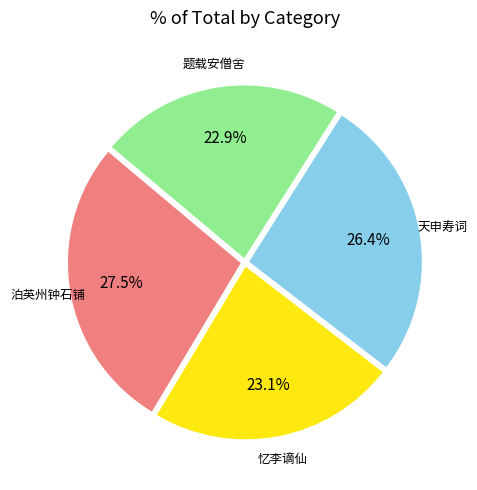

Is there any slice that represents more than half of the pie?

No